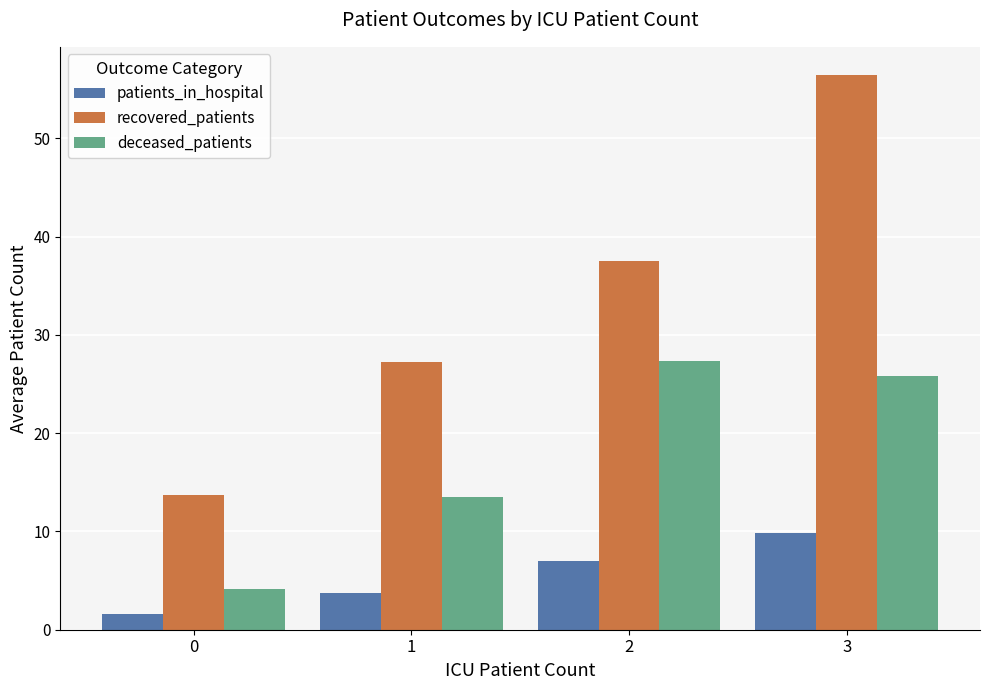

At which category is the sum across all series the highest?

3